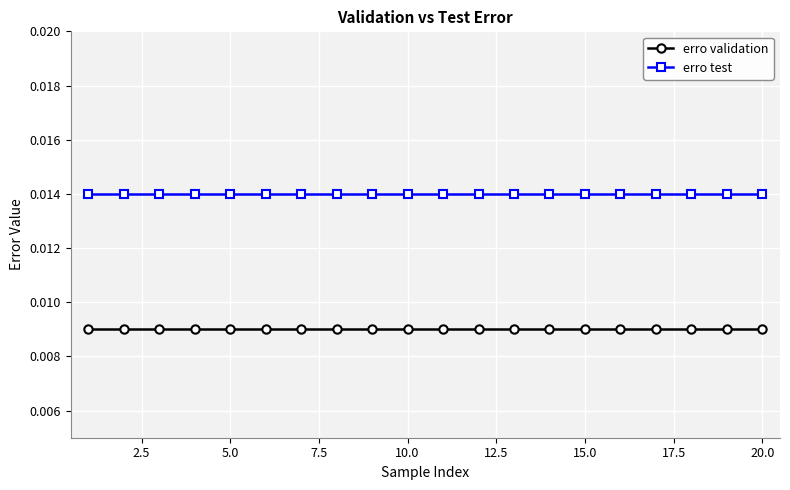

At how many categories does at least one series exceed 0?

20